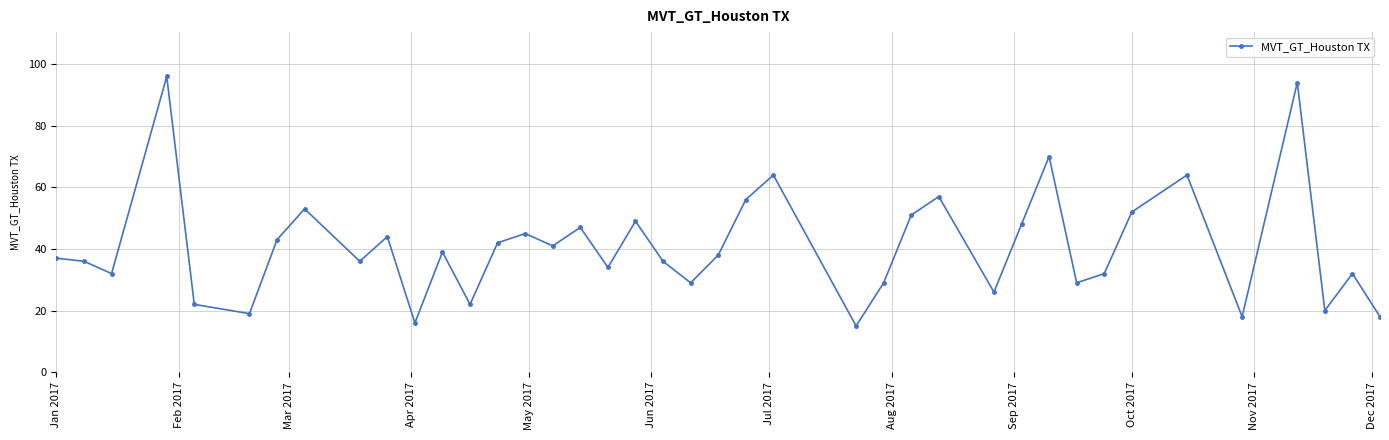

What is the difference between the maximum and minimum values?

81